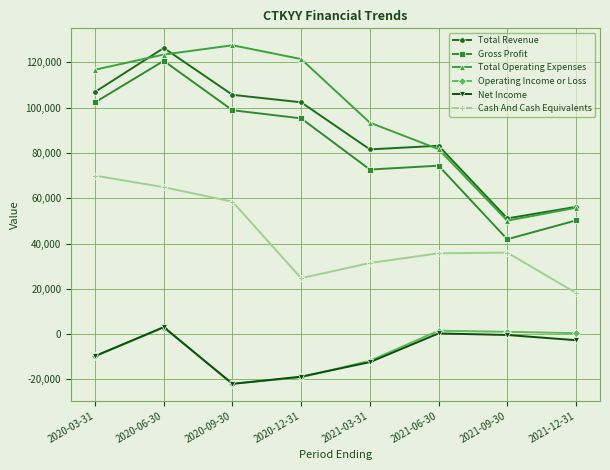

The Gross Profit series shows 50200 at 2021-12-31. True or false?

True